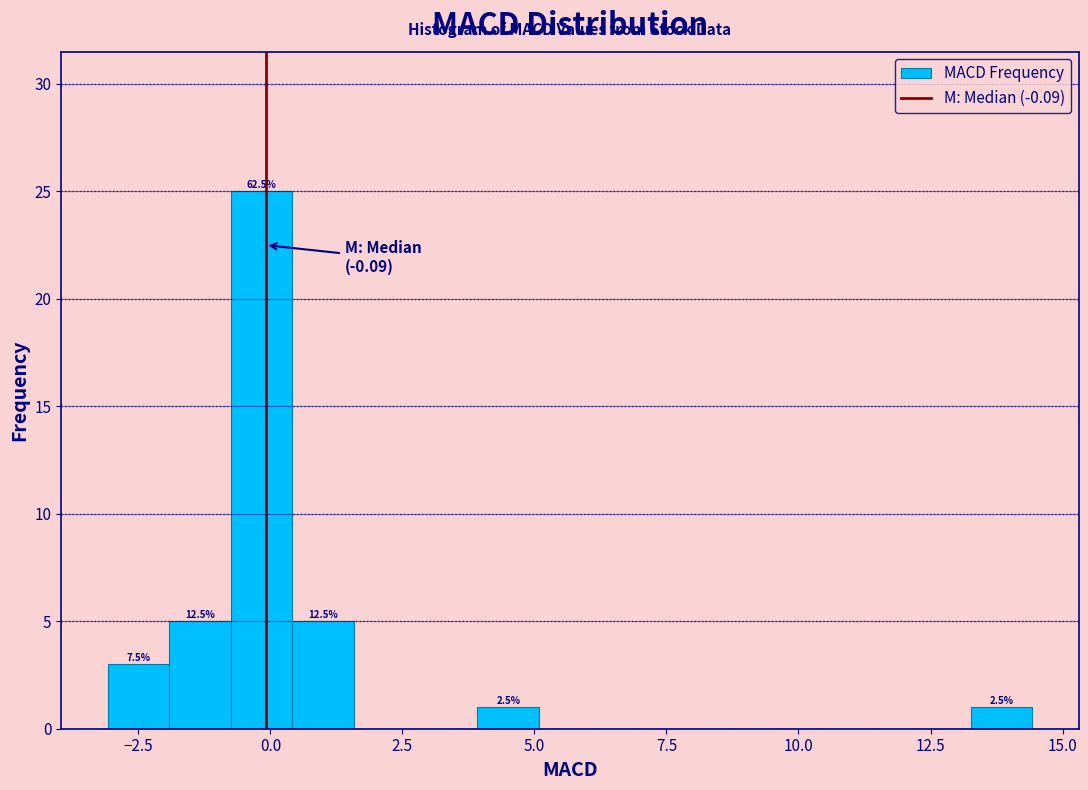

Around what value on the x-axis is the tallest bar? Give the approximate position of its centre, as read against the axis.

0.0